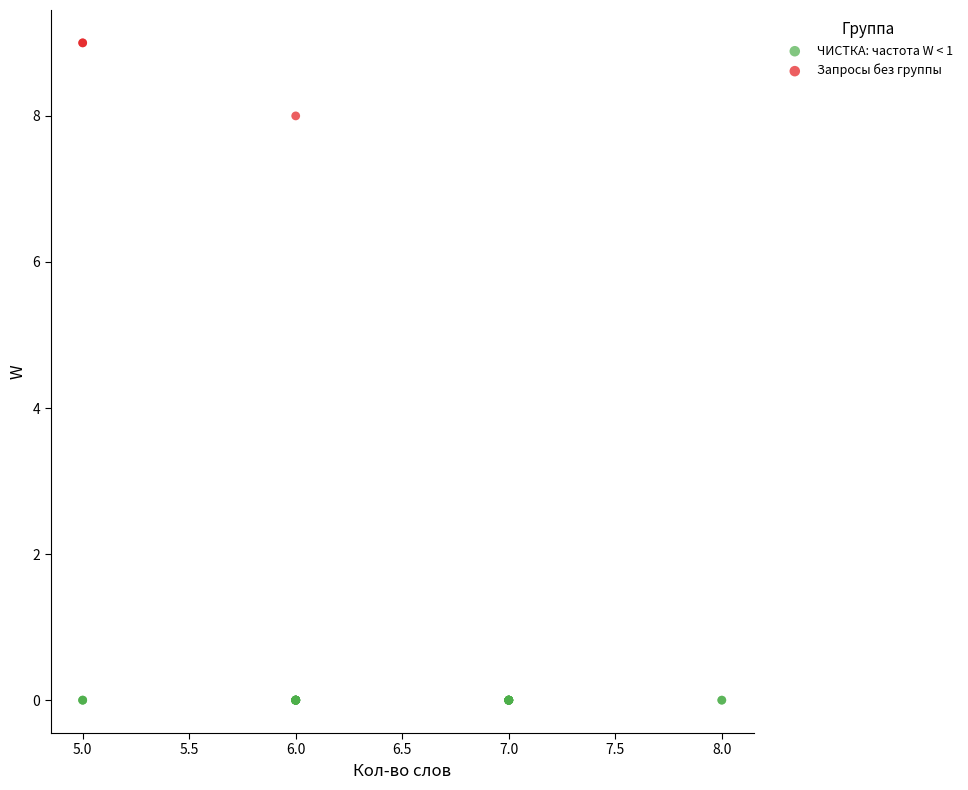

Which series reaches the maximum Y coordinate?

Запросы без группы